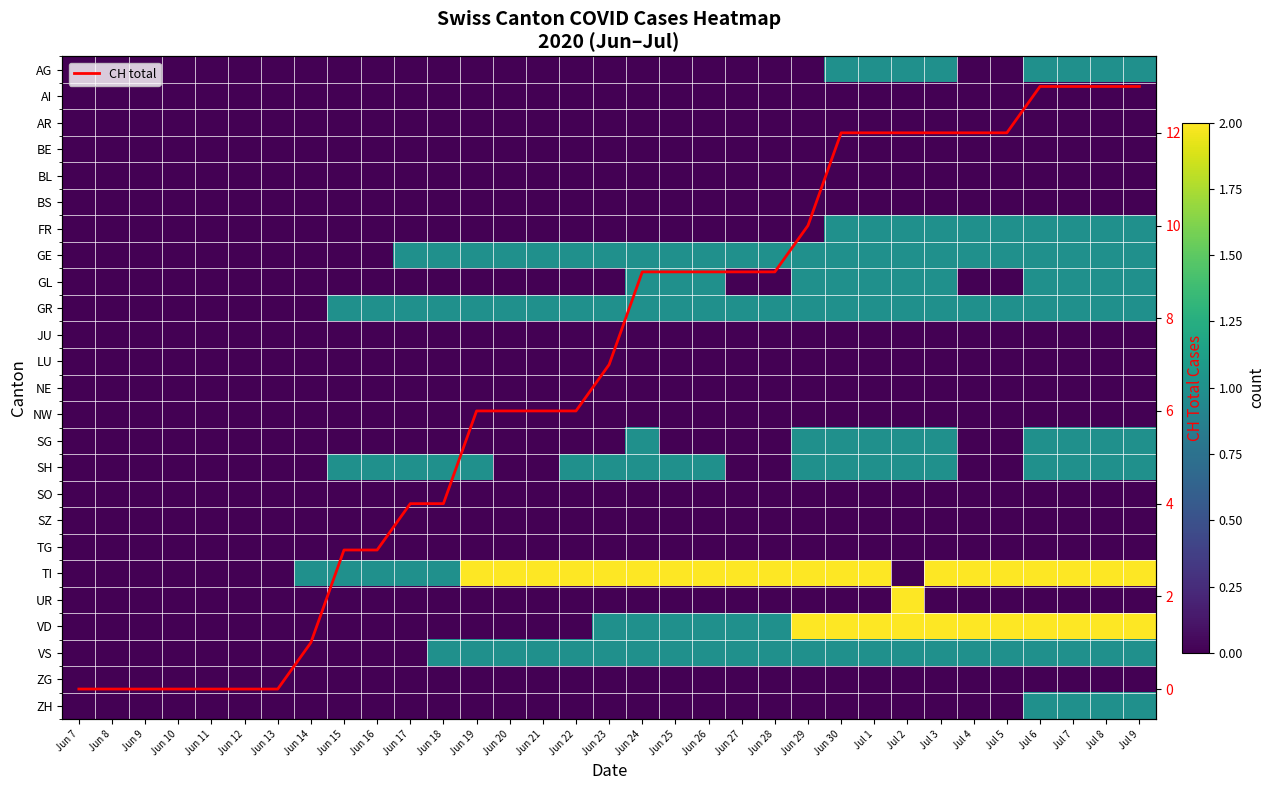

What is the difference between the second highest and second lowest values in the GE series?

1